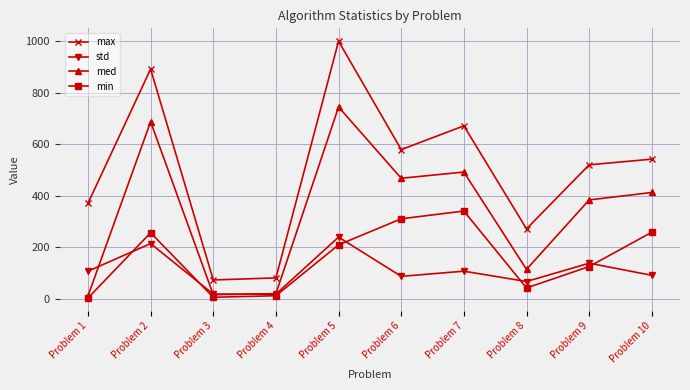

Rank the series by their maximum value, from lowest to highest.

std, min, med, max